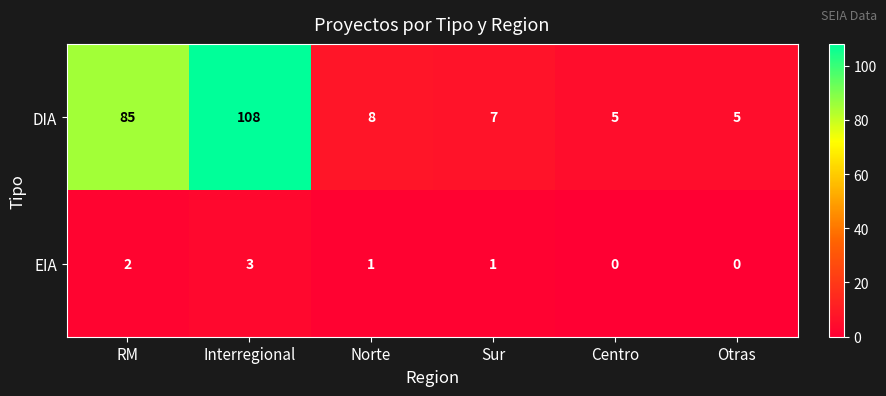

What is the total value across all series at Norte?

9